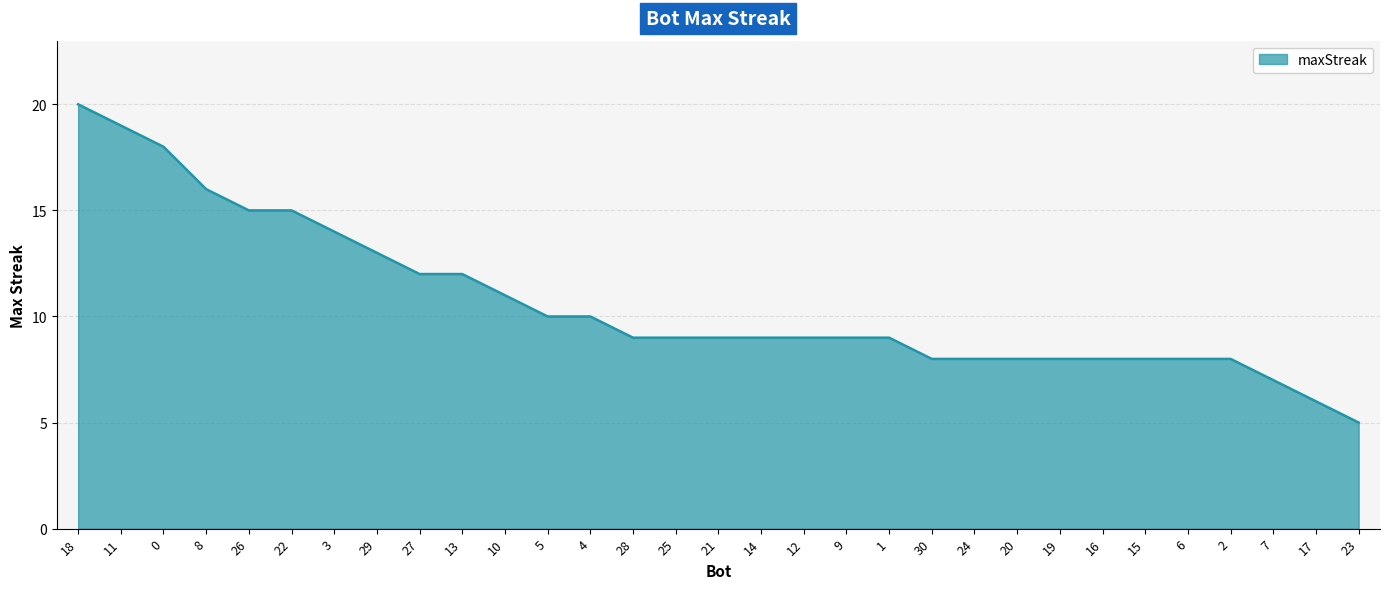

What position from the left is 22?

6